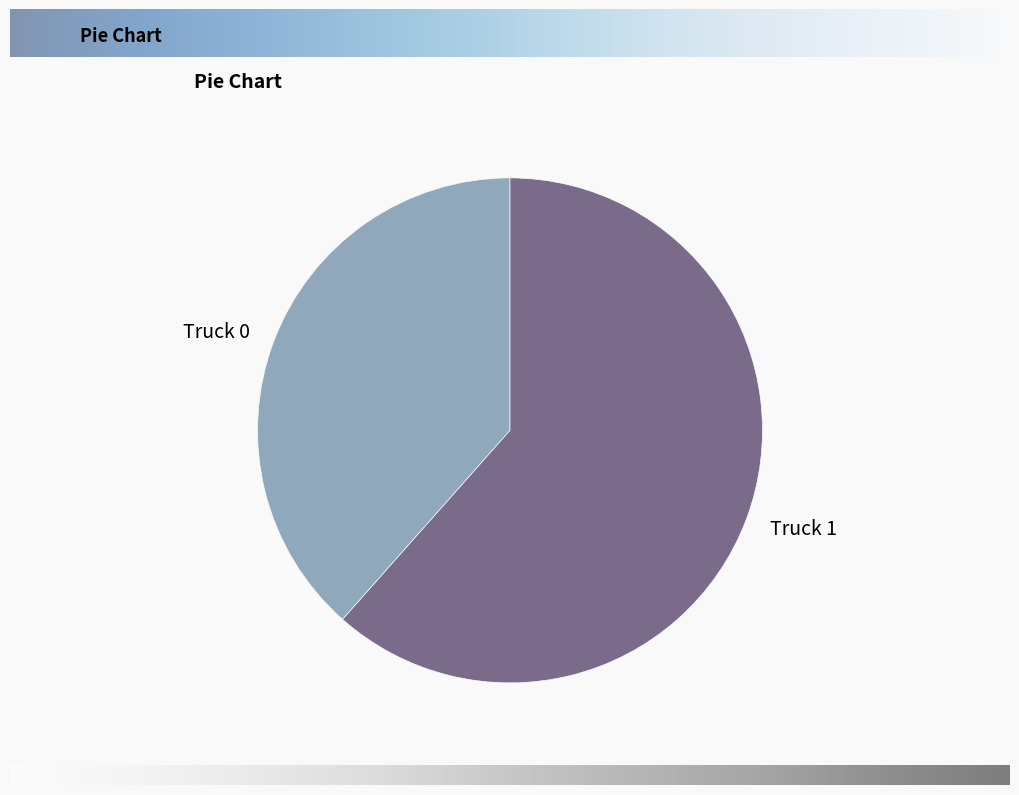

Rank the categories by value from lowest to highest.

Truck 0, Truck 1